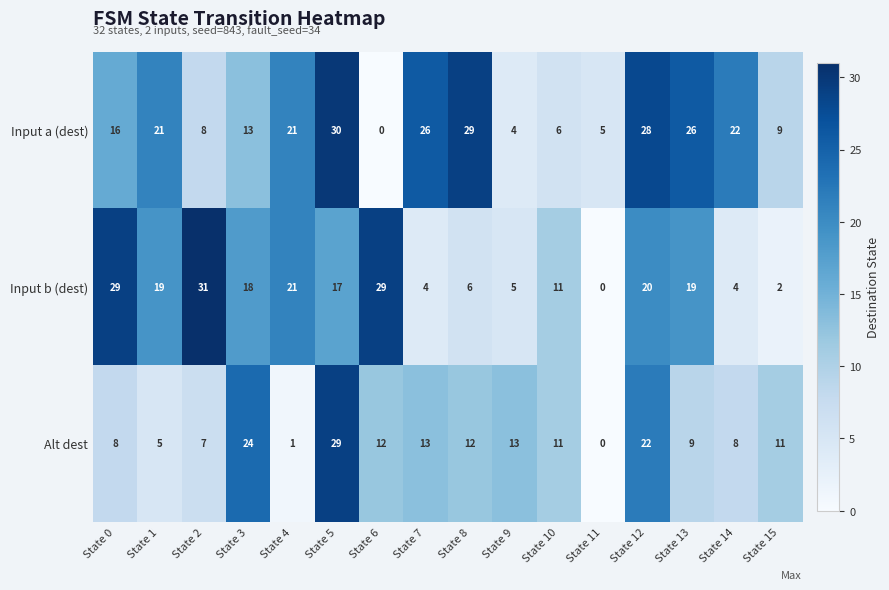

Which label corresponds to the largest value in the chart?

State 2